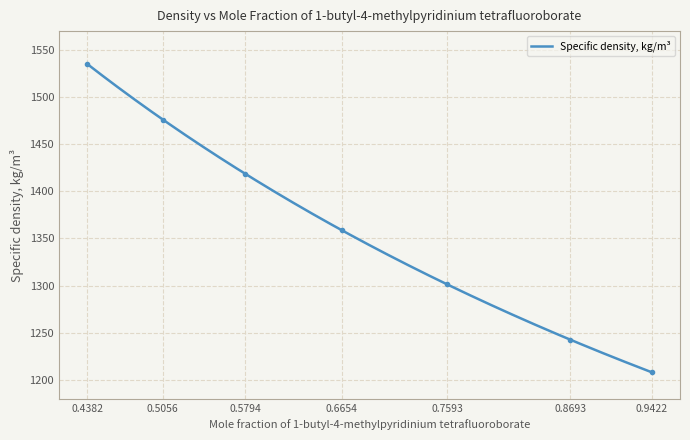

True or false: the data has more than 0 interior local peaks.

False